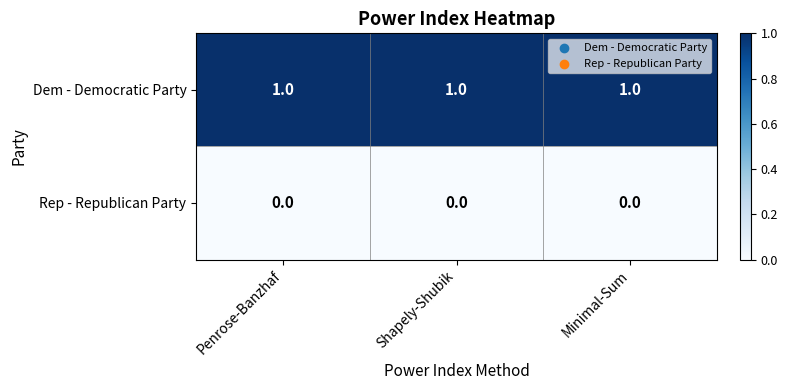

List the series in order of their peak value, highest first.

Dem - Democratic Party, Rep - Republican Party